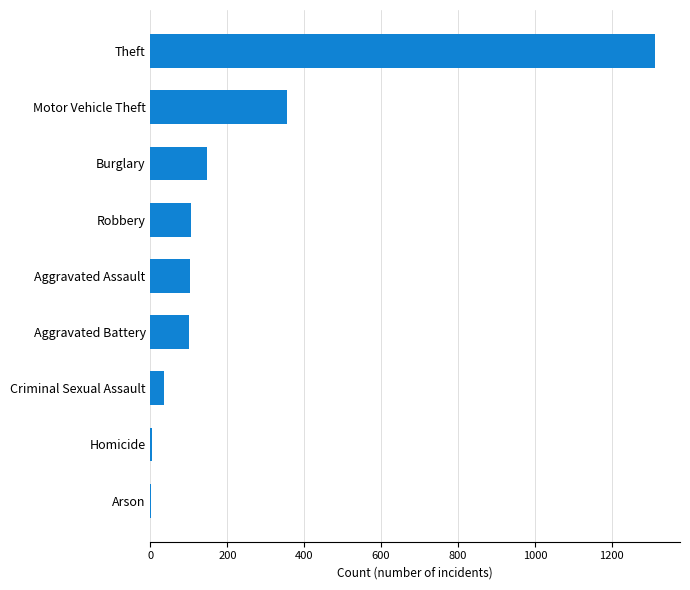

Where is the data nearest to the value 657?

Motor Vehicle Theft